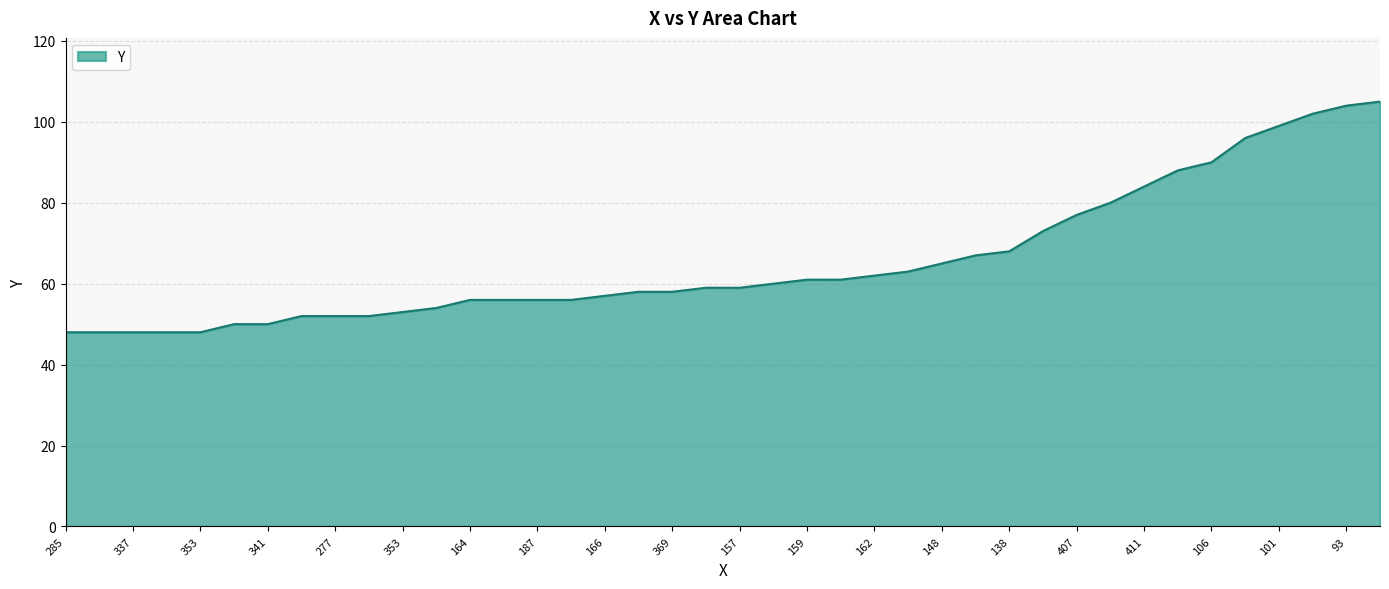

What is the difference between the maximum and minimum values?

57